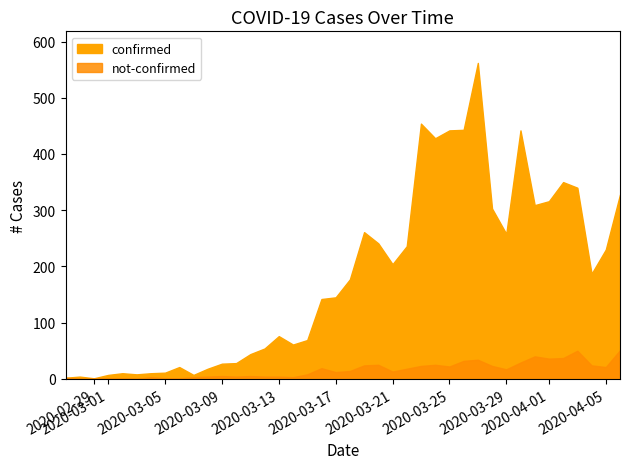

What is the spread (max minus min) of values at 2020-03-17?

133